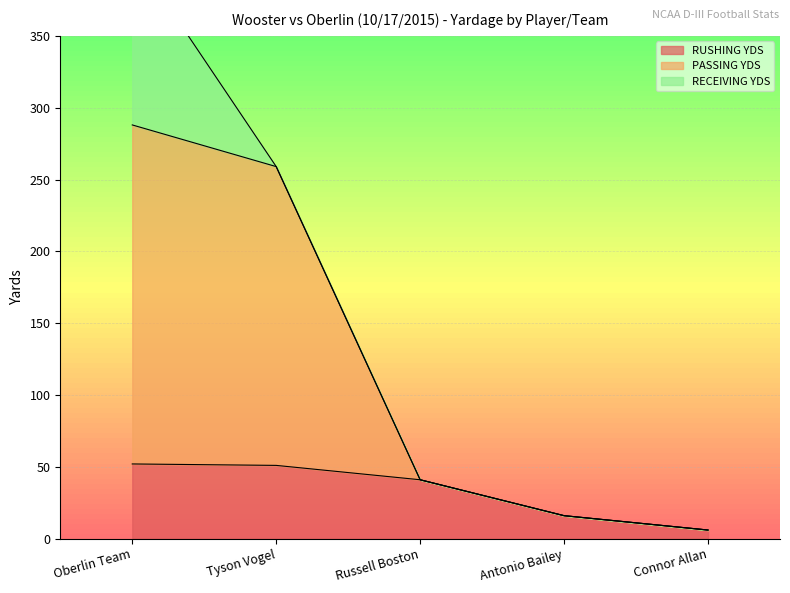

True or false: RUSHING YDS has a value of 16 at Antonio Bailey.

True